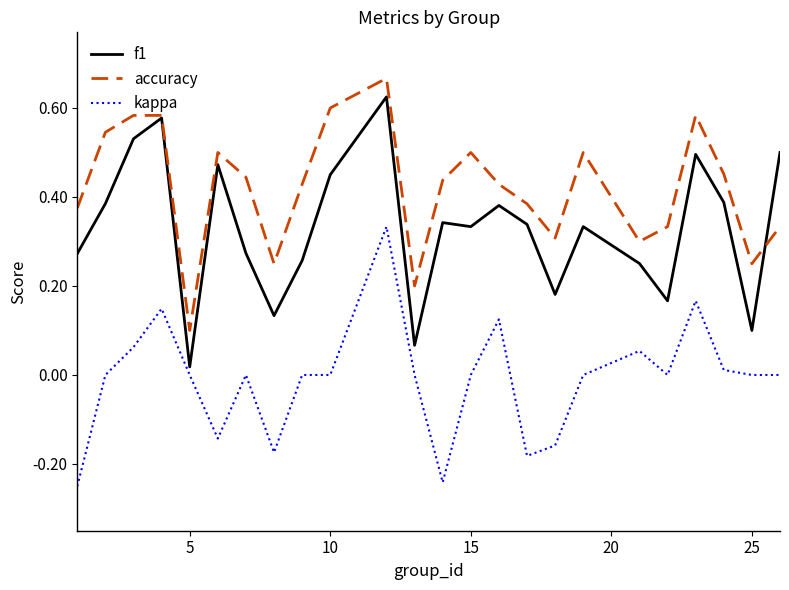

List the series in order of their overall mean, lowest first.

kappa, f1, accuracy